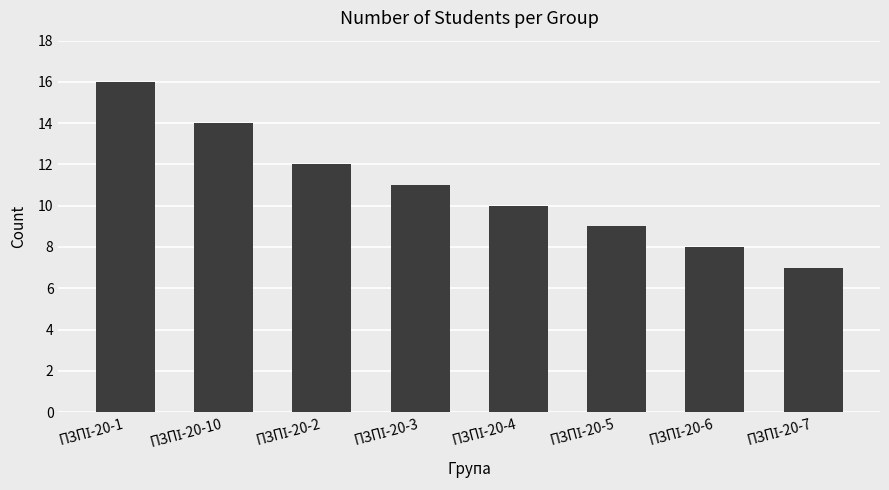

What is the greatest value displayed?

16